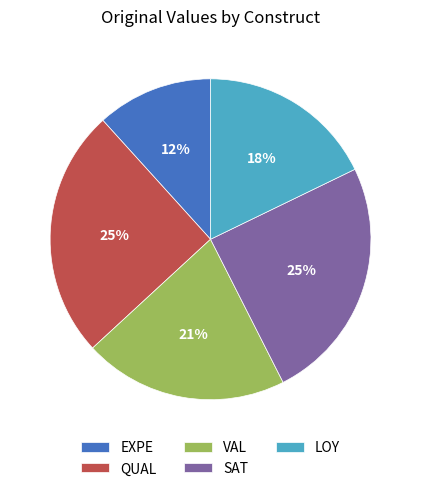

What percentage is the QUAL slice, to the nearest percent?

25%